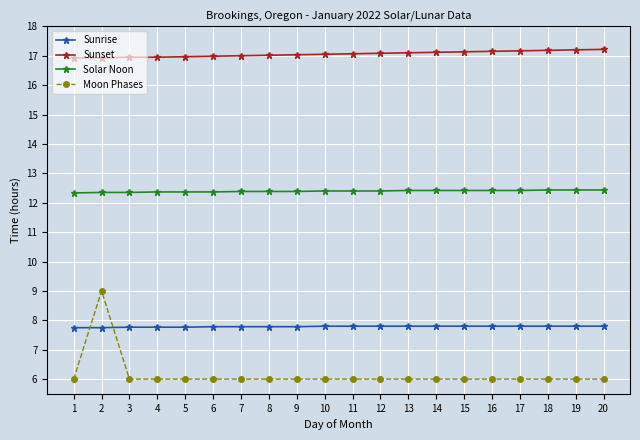

Which series has the widest spread of values?

Moon Phases